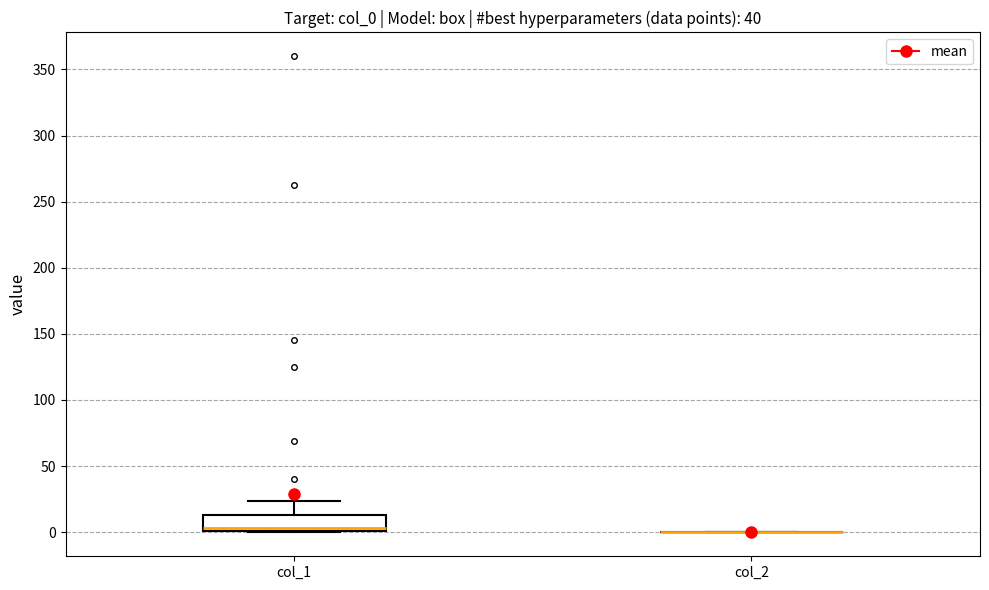

Where is the lower edge of the box for col_1 on the y-axis? The values are not printed on the chart, so give them approximately, as read against the axis.

0